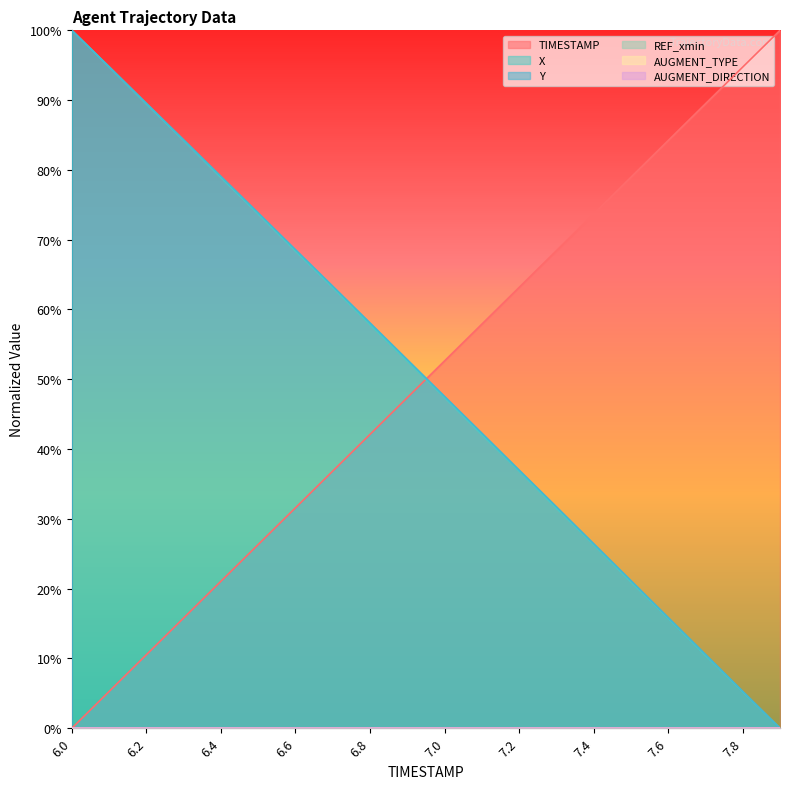

How many positive values does the X series have?

19